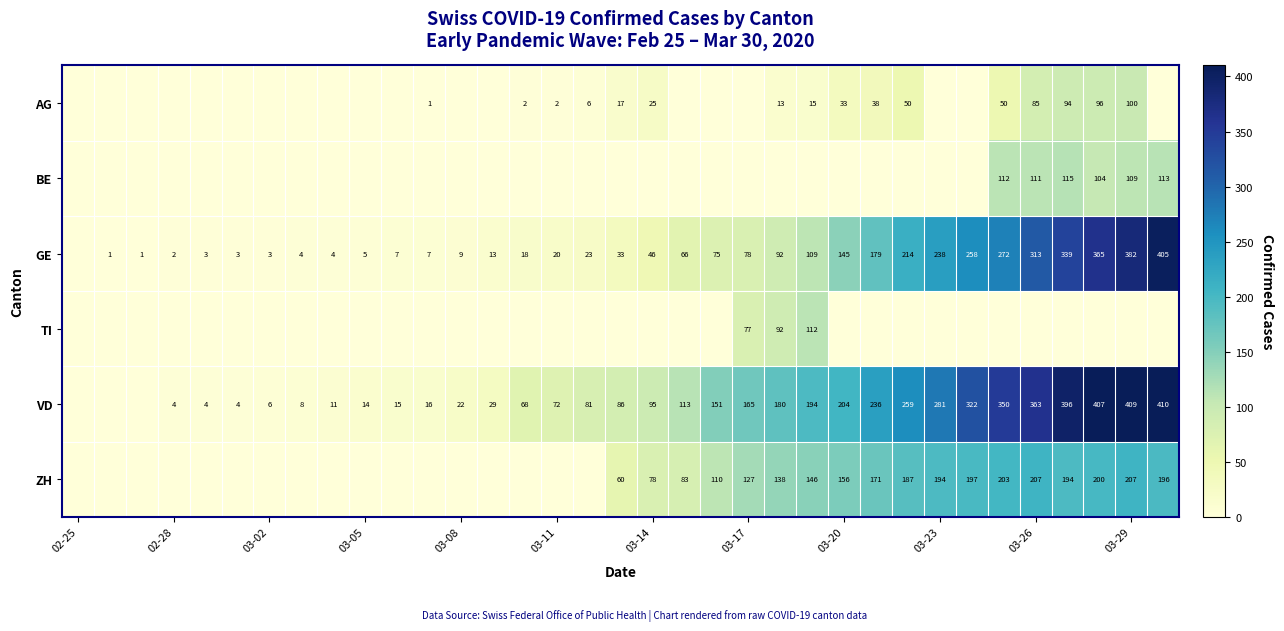

Is it true that ZH equals 64 at 03-23?

False